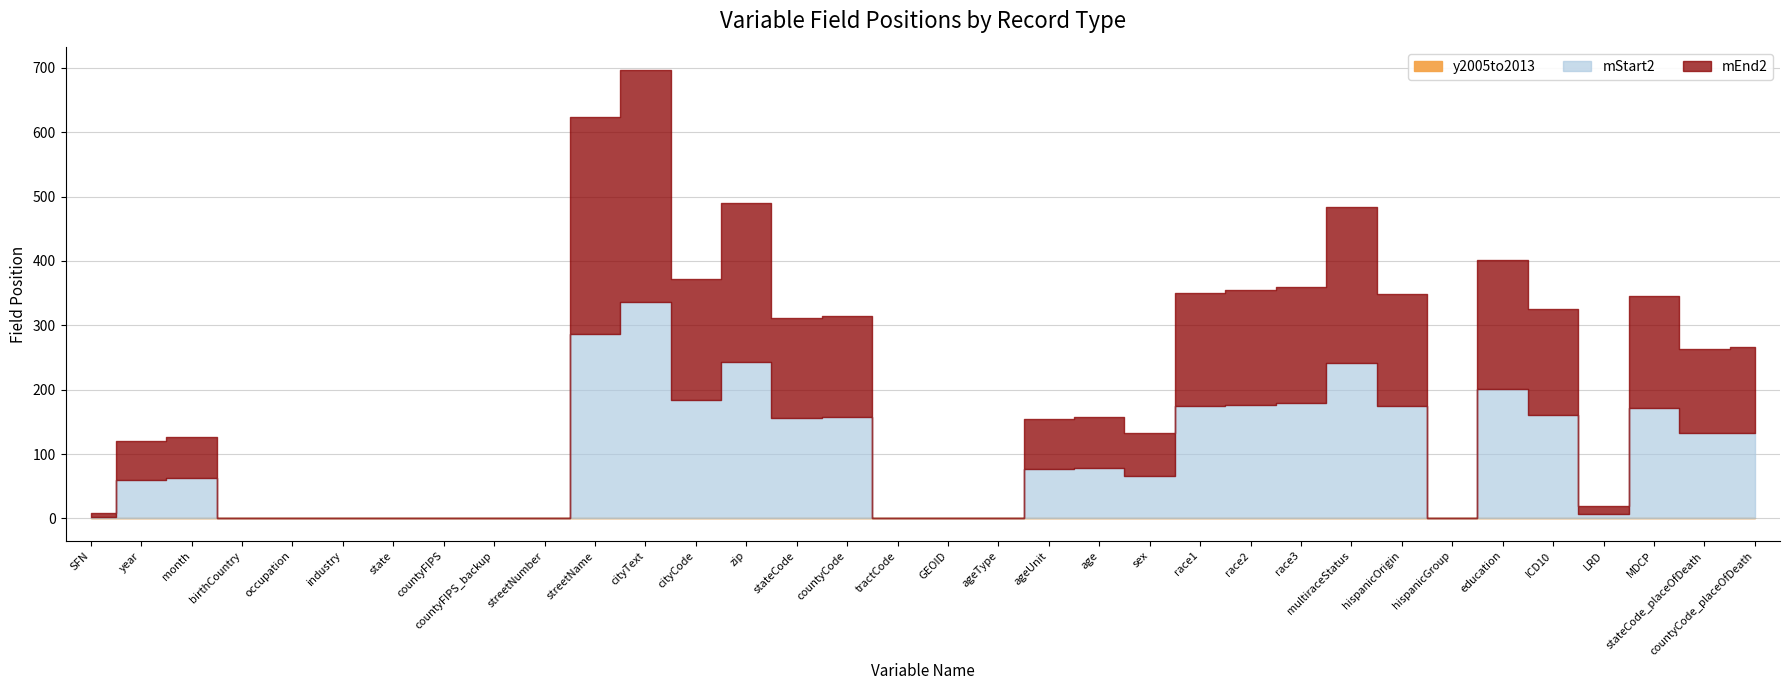

Which category has the highest value in the mStart2 series?

cityText